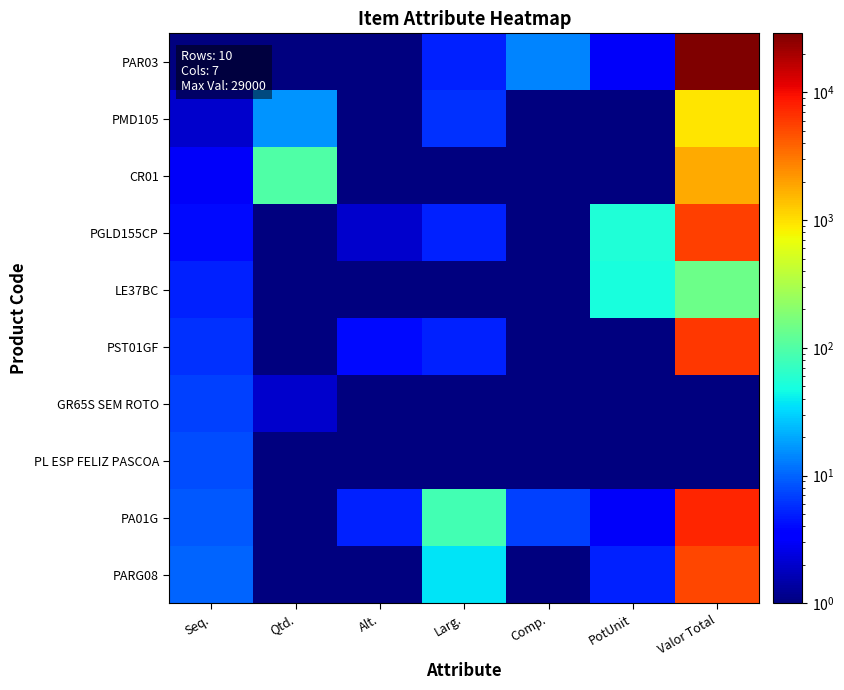

Reading right to left, what are all the values shown in this chart?

PAR03: Valor Total=29000.0	PotUnit=3.0	Comp.=14.0	Larg.=5.0	Alt.=1.0	Qtd.=1.0	Seq.=1.0
PMD105: Valor Total=936.0	PotUnit=0.1	Comp.=0.1	Larg.=6.0	Alt.=0.1	Qtd.=16.0	Seq.=2.0
CR01: Valor Total=1788.0	PotUnit=0.1	Comp.=0.1	Larg.=1.0	Alt.=0.1	Qtd.=100.0	Seq.=3.0
PGLD155CP: Valor Total=5774.6	PotUnit=55.0	Comp.=1.0	Larg.=5.0	Alt.=2.0	Qtd.=1.0	Seq.=4.0
LE37BC: Valor Total=143.0	PotUnit=50.0	Comp.=0.1	Larg.=0.1	Alt.=0.1	Qtd.=1.0	Seq.=5.0
PST01GF: Valor Total=6082.3	PotUnit=0.1	Comp.=0.1	Larg.=5.0	Alt.=4.0	Qtd.=1.0	Seq.=6.0
GR65S SEM ROTO: Valor Total=0.1	PotUnit=0.1	Comp.=0.1	Larg.=0.1	Alt.=0.1	Qtd.=2.0	Seq.=7.0
PL ESP FELIZ PASCOA: Valor Total=0.1	PotUnit=0.1	Comp.=0.1	Larg.=0.1	Alt.=0.1	Qtd.=1.0	Seq.=8.0
PA01G: Valor Total=7593.2	PotUnit=3.0	Comp.=7.0	Larg.=85.0	Alt.=5.0	Qtd.=1.0	Seq.=9.0
PARG08: Valor Total=5328.2	PotUnit=5.0	Comp.=0.1	Larg.=37.0	Alt.=1.0	Qtd.=1.0	Seq.=10.0